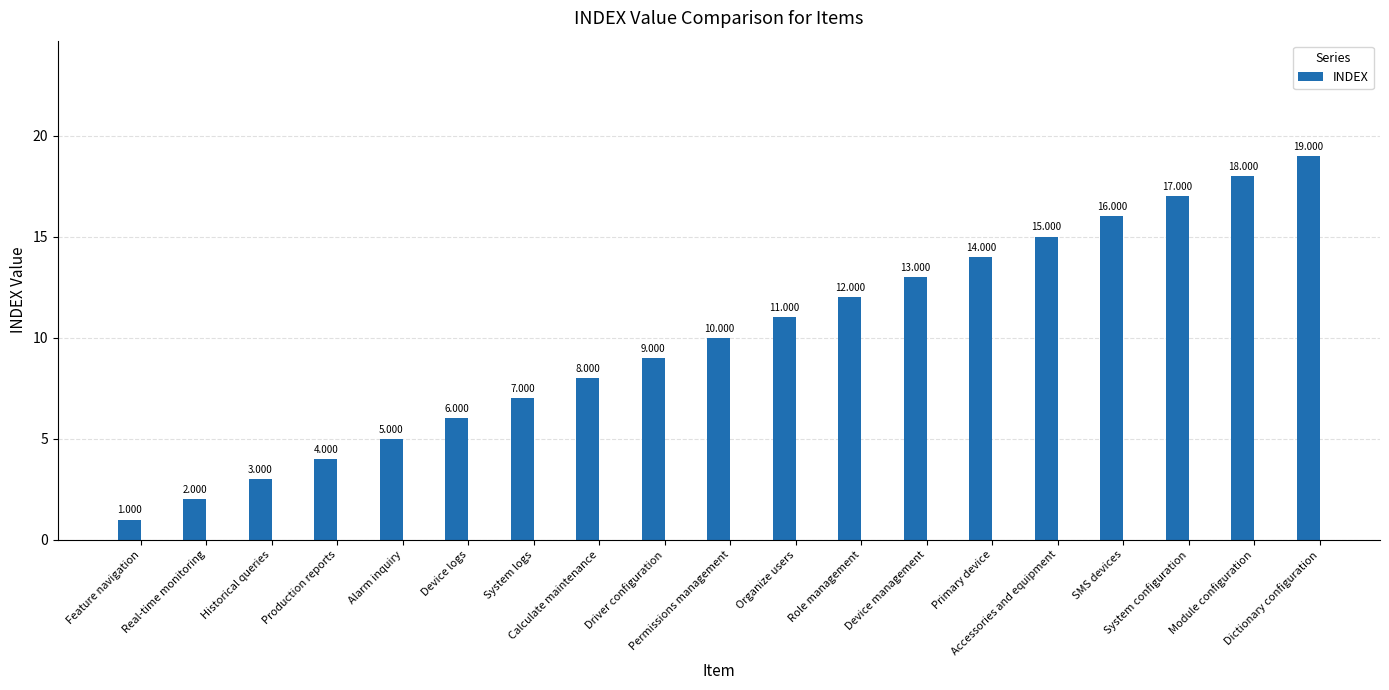

What is the difference between the second highest and second lowest values?

16